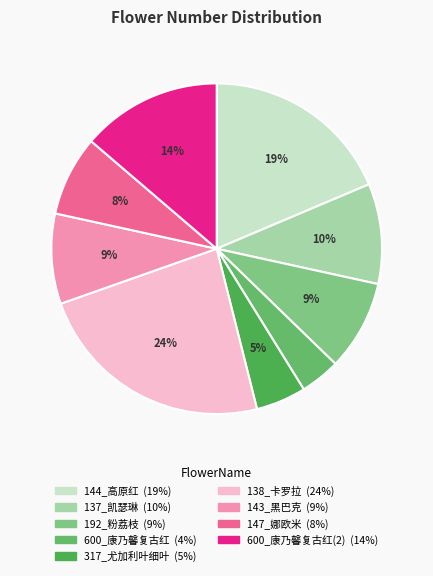

Count the number of slices in the pie.

9